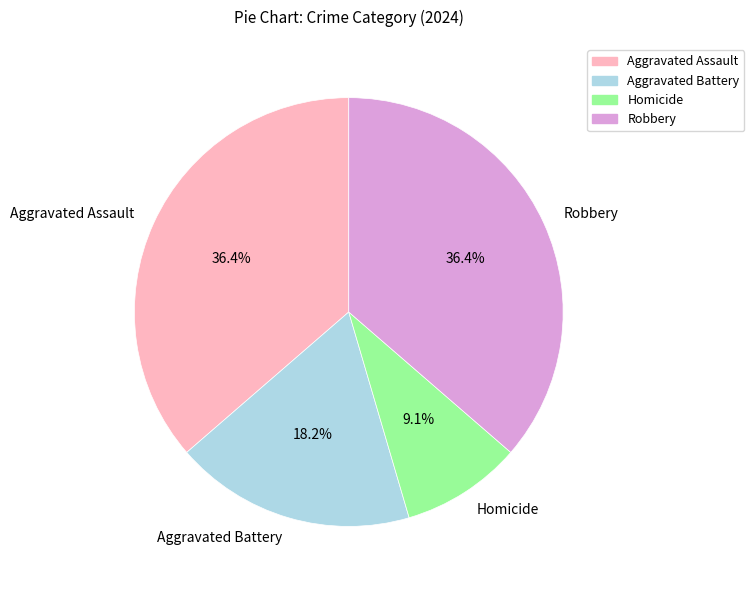

How many slices are in this pie chart?

4